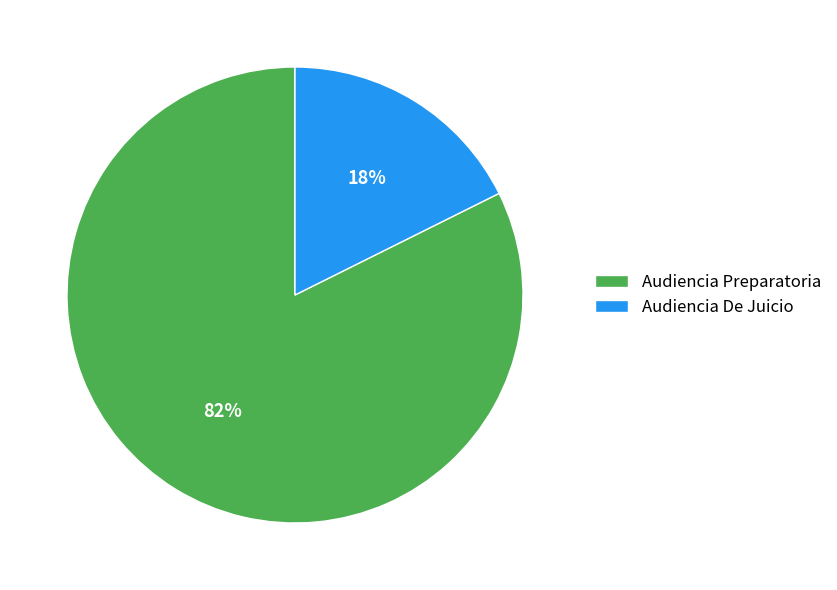

To the nearest percent, what is the combined percentage of Audiencia Preparatoria and Audiencia De Juicio?

100%